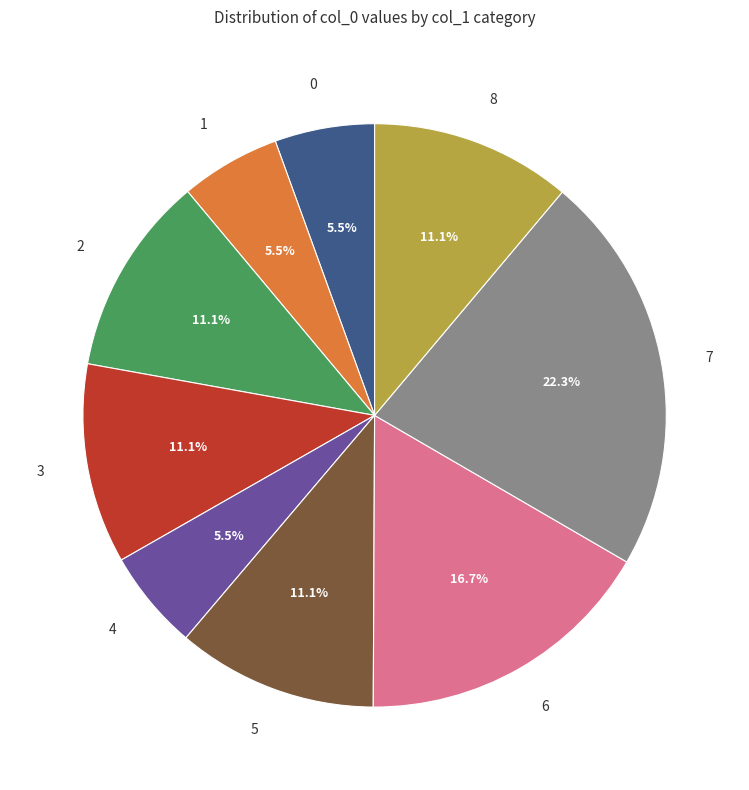

Combined, do 1 and 5 account for over 50%?

No